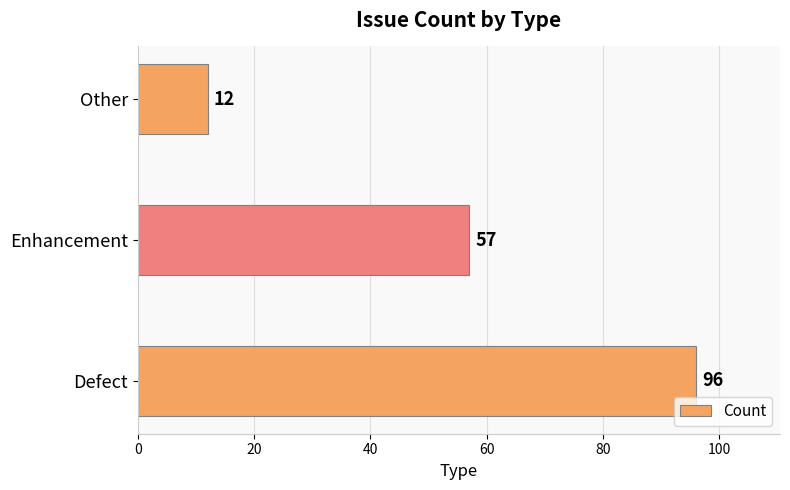

List the labels in order of value, largest first.

Defect, Enhancement, Other